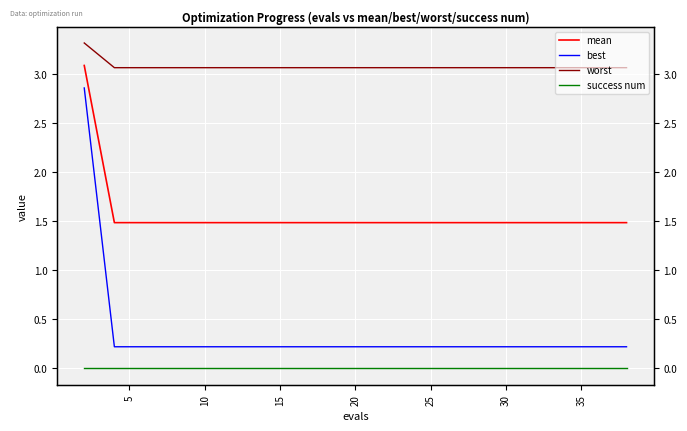

How many mean values are between 1 and 2?

19